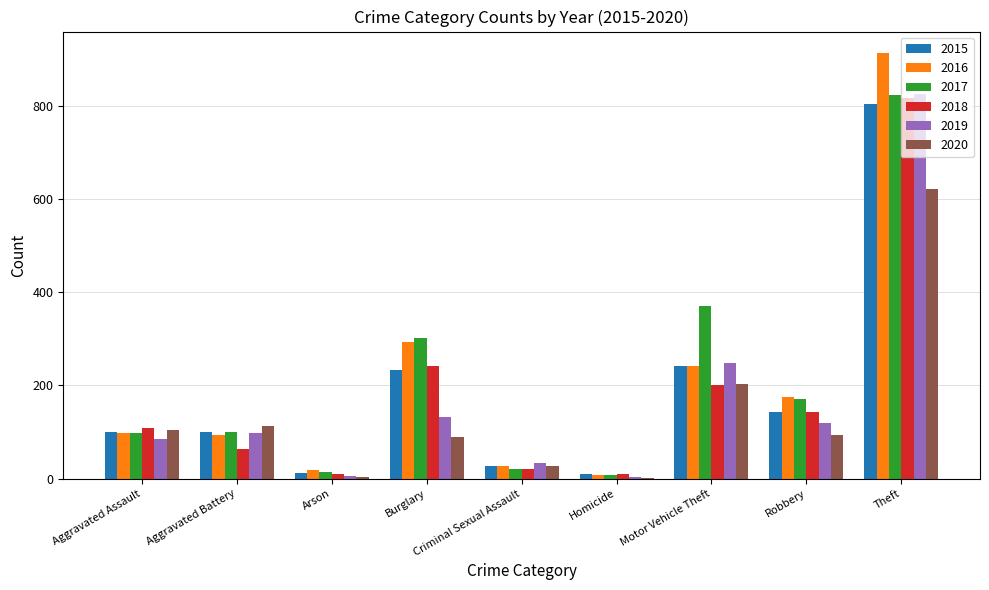

Does the chart contain stacked bars?

No